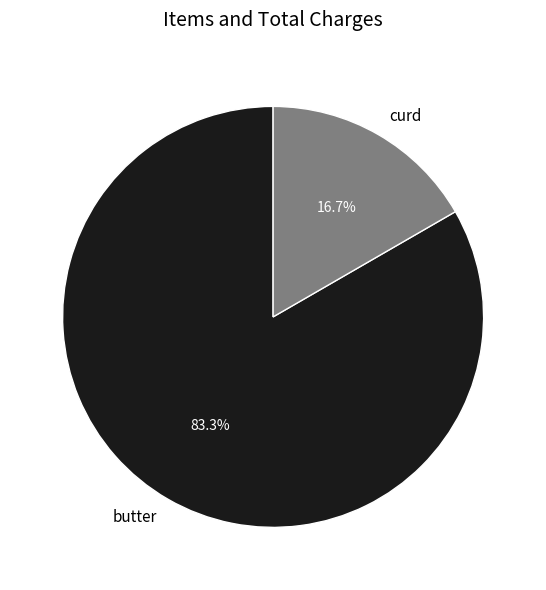

What is the ratio of the value at curd to the value at butter?

0.2